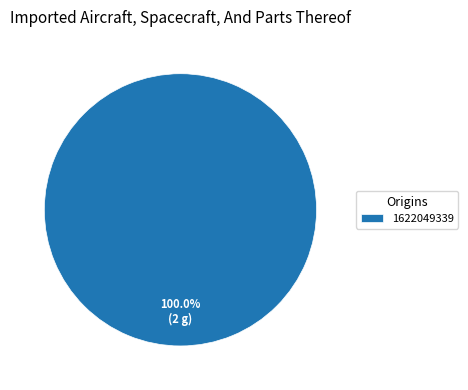

Rank the categories by value from lowest to highest.

1622049339